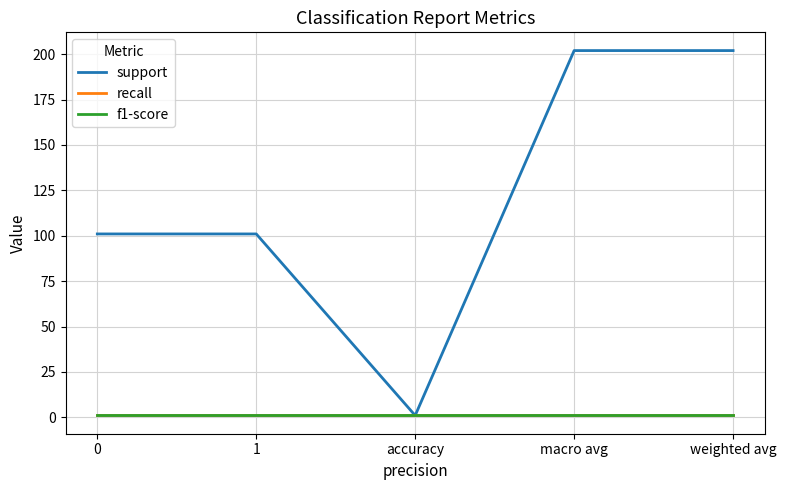

What is the value of the support point at the 4th from the left?

202